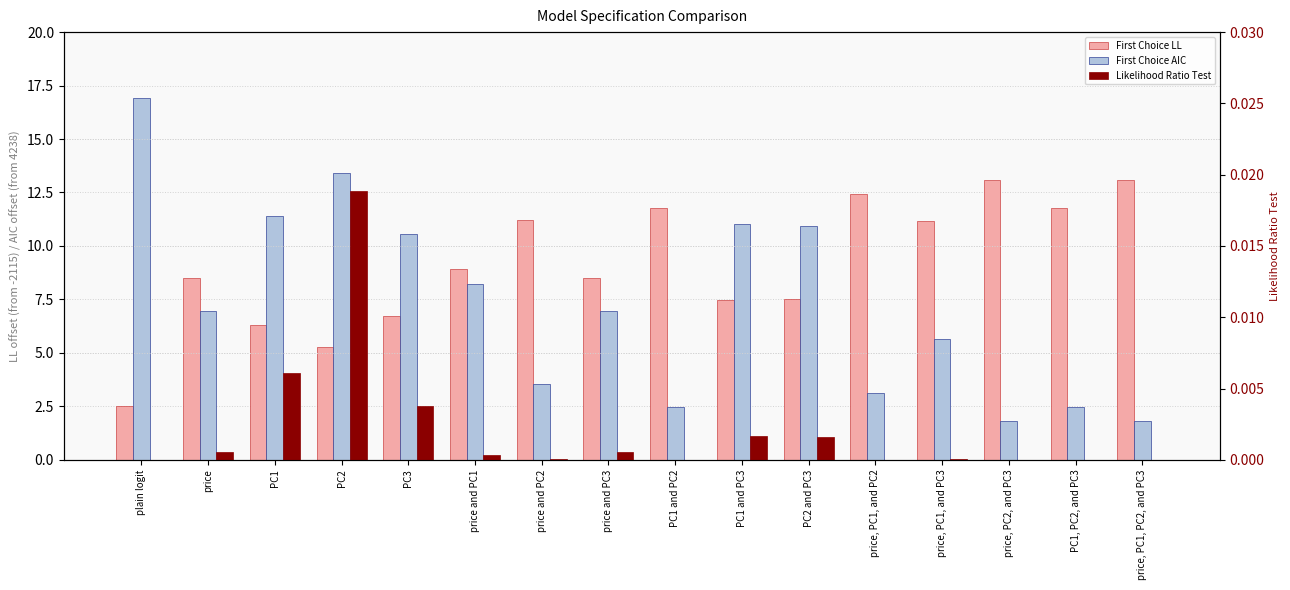

At which label does Likelihood Ratio Test reach its peak?

PC2